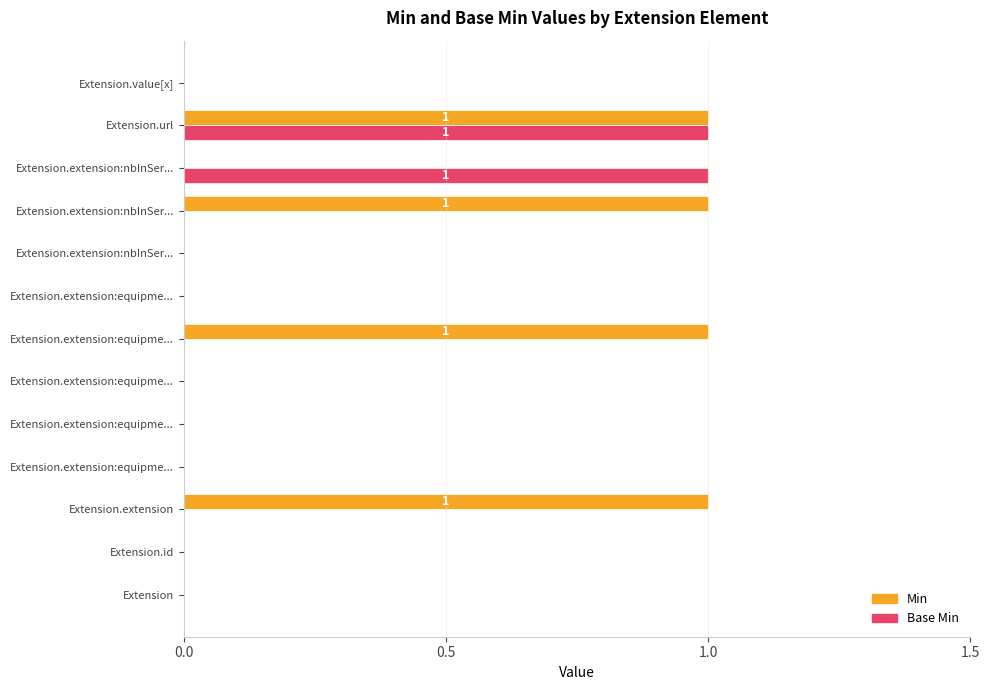

Count the number of categories in the chart.

13